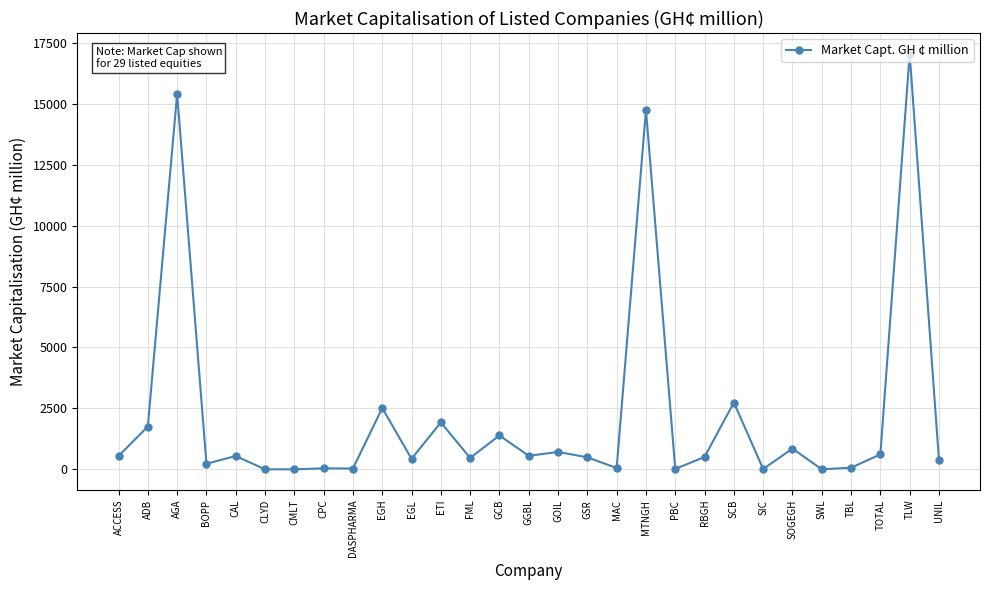

What is the difference between the values at AGA and GCB?

14015.4